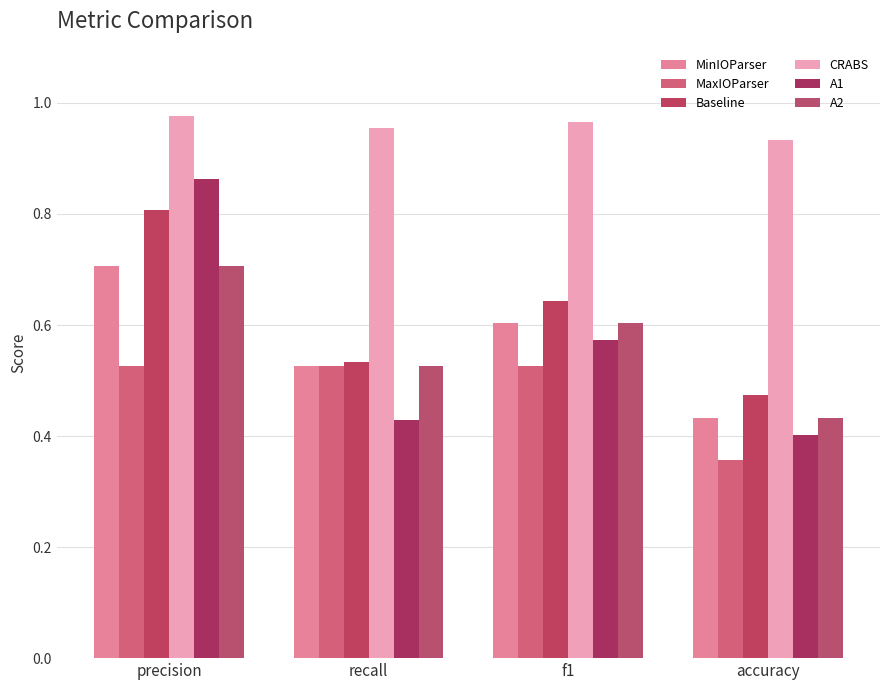

Are the bars grouped side by side (vs. stacked)?

Yes